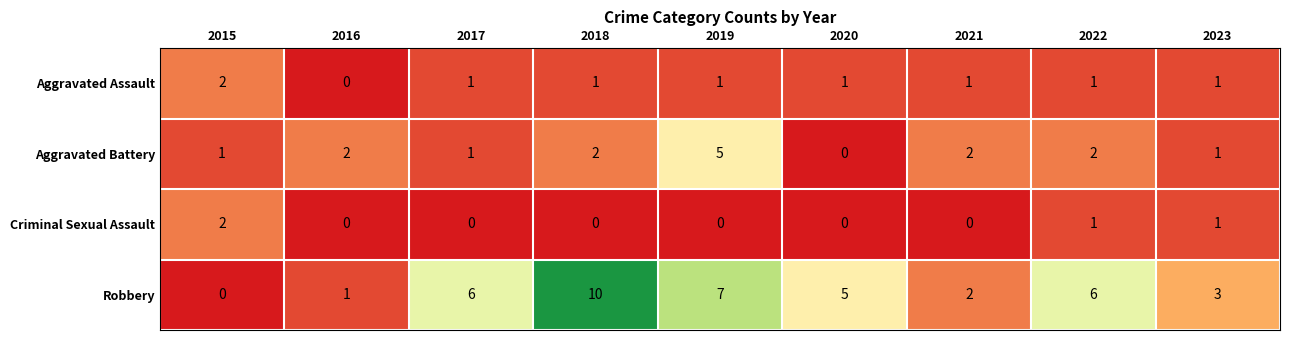

Is it true that Aggravated Battery equals 4 at 2021?

False